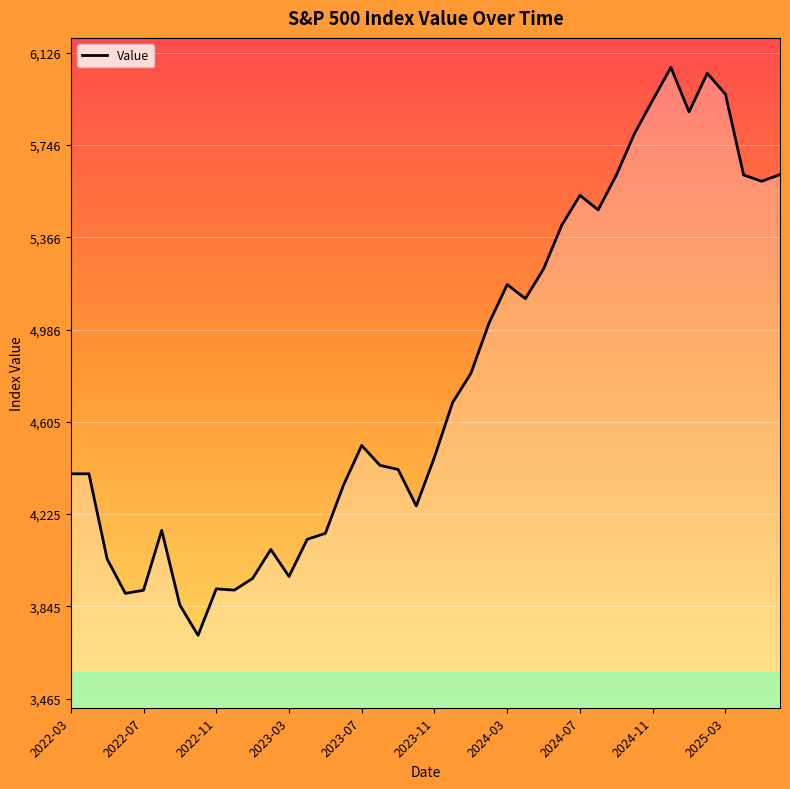

How many series are shown in this chart?

1